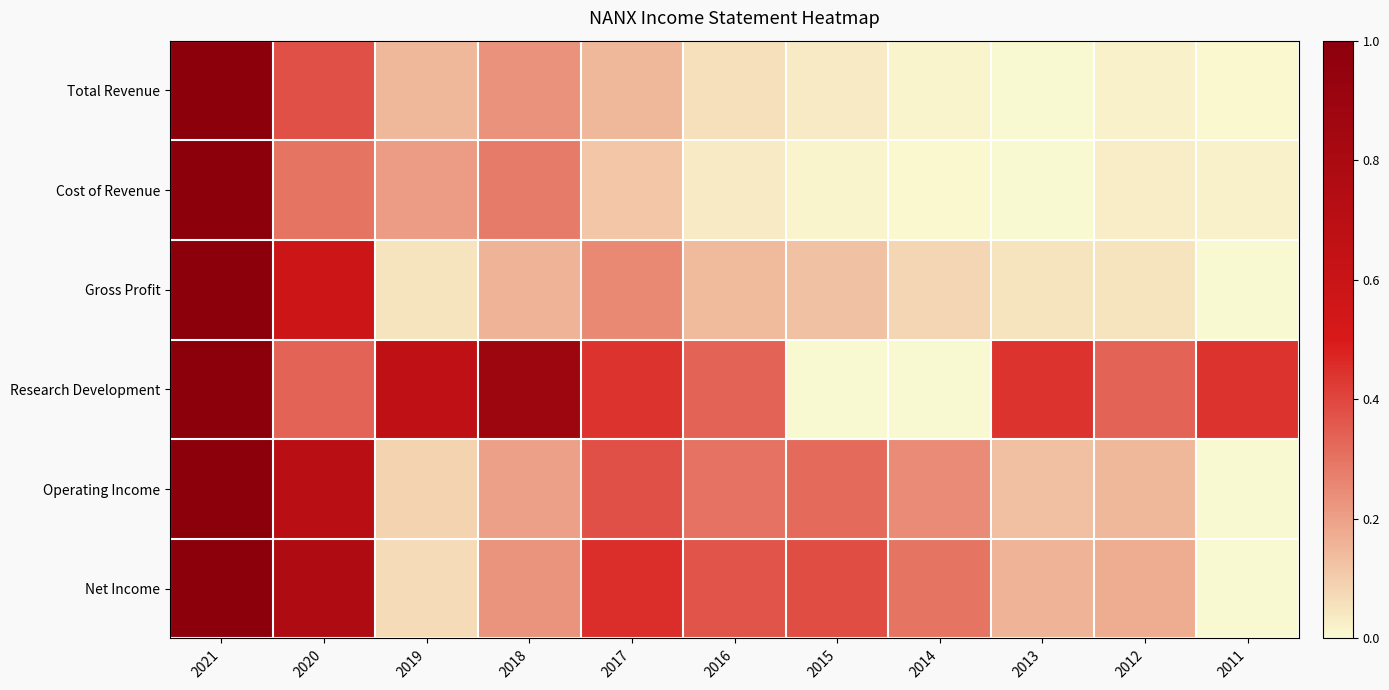

What is the maximum value shown in the chart?

1.0